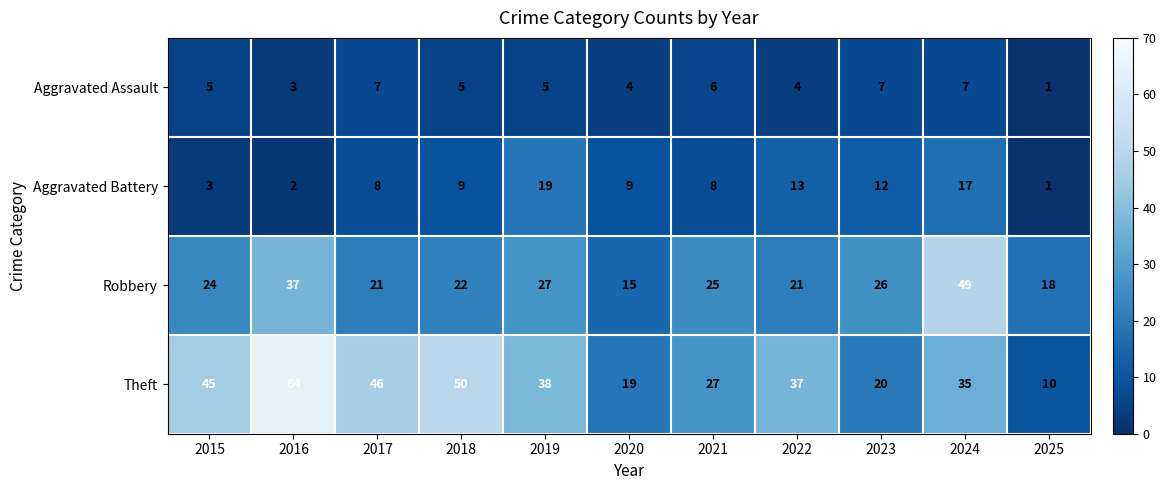

How many series are shown in this chart?

4